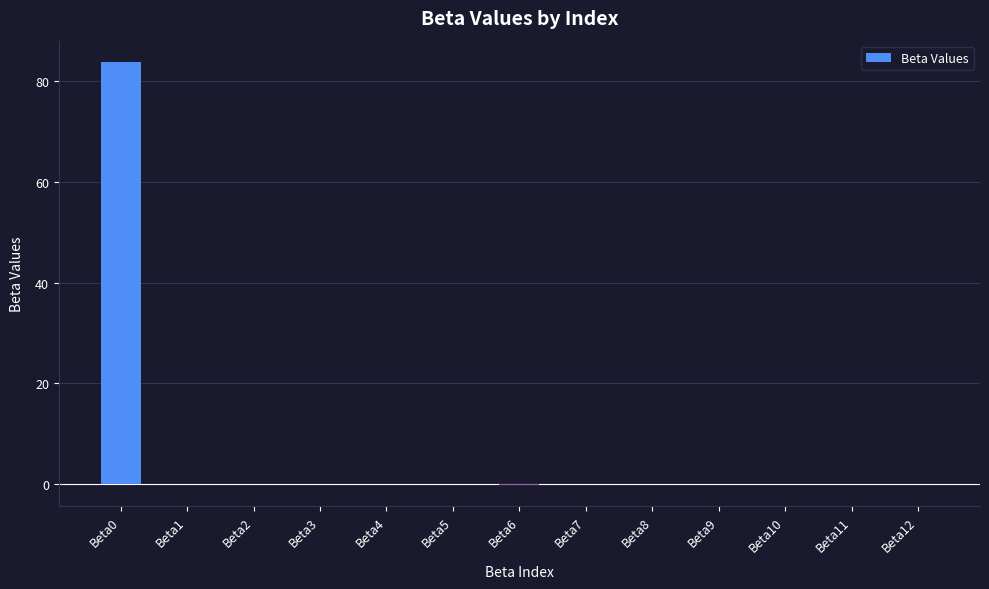

What is the maximum value shown in the chart?

83.9